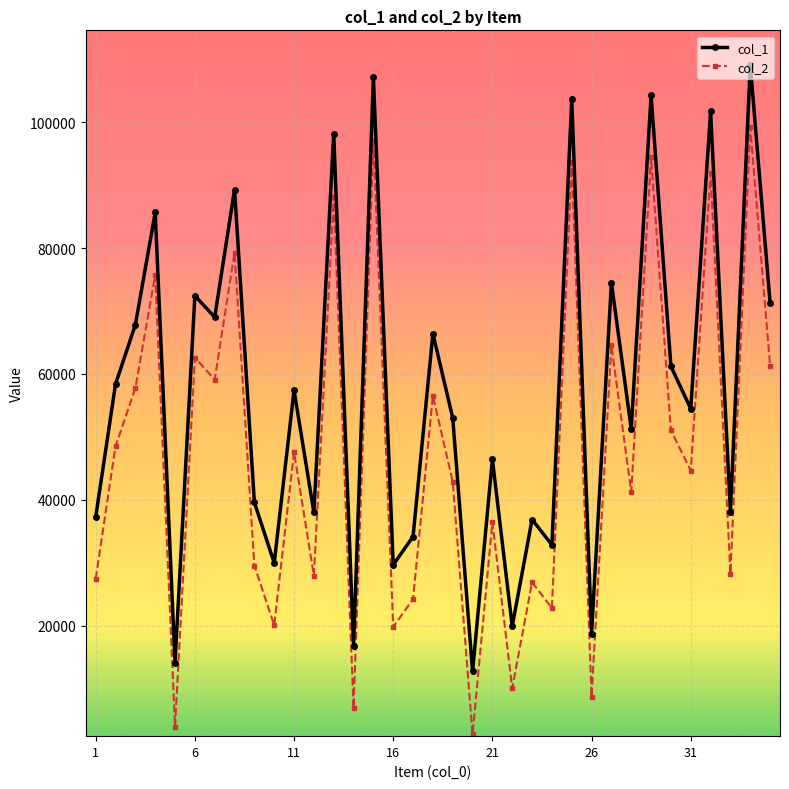

What is the value of the col_2 point at the 9th from the left?

29525